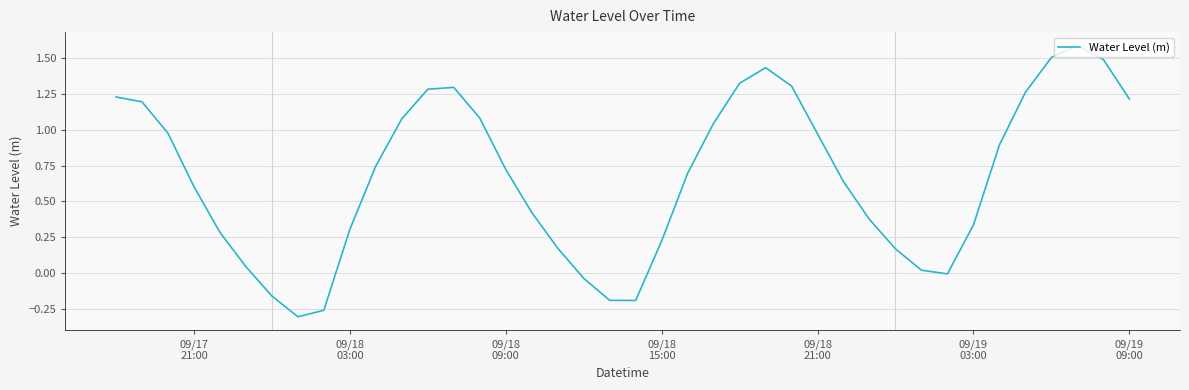

How many lines are shown in the chart?

1